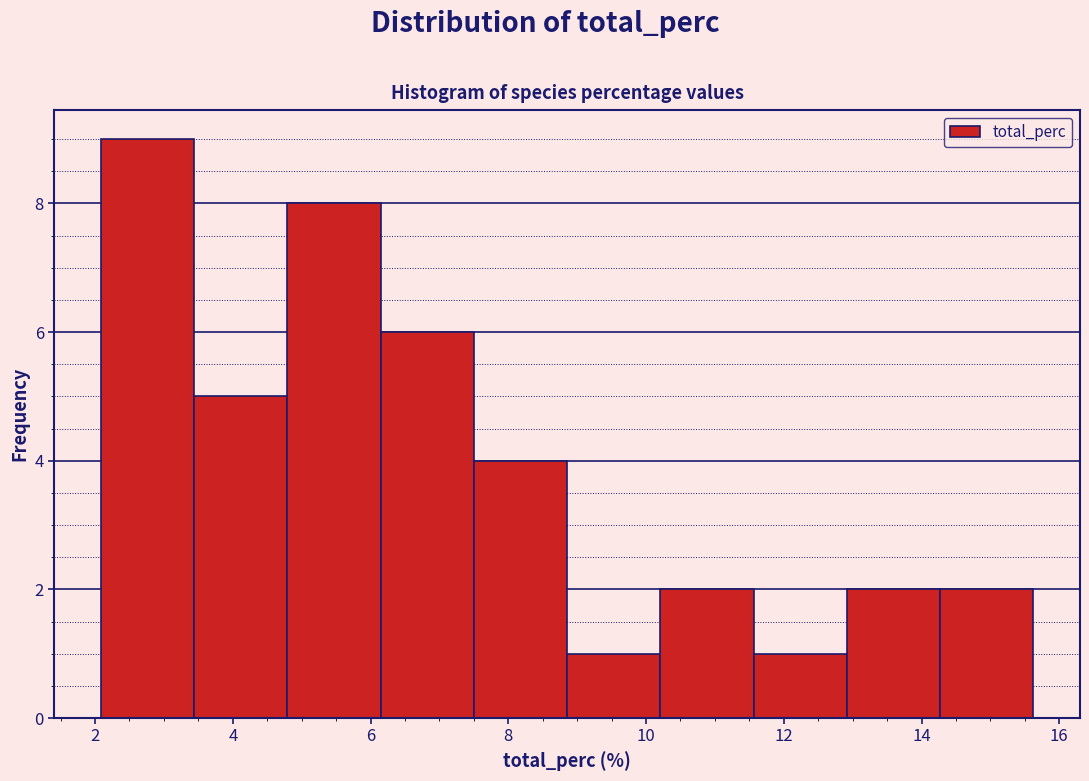

Reading left to right, list every bar in this chart as the range it spans on the x-axis followed by its height. Neither the bar edges nor the heights are printed on the chart, so give them approximately, as read against the axes.

2.0 to 3.4: 9
3.4 to 4.8: 5
4.8 to 6.2: 8
6.2 to 7.6: 6
7.6 to 8.8: 4
8.8 to 10.2: 1
10.2 to 11.6: 2
11.6 to 13.0: 1
13.0 to 14.2: 2
14.2 to 15.6: 2